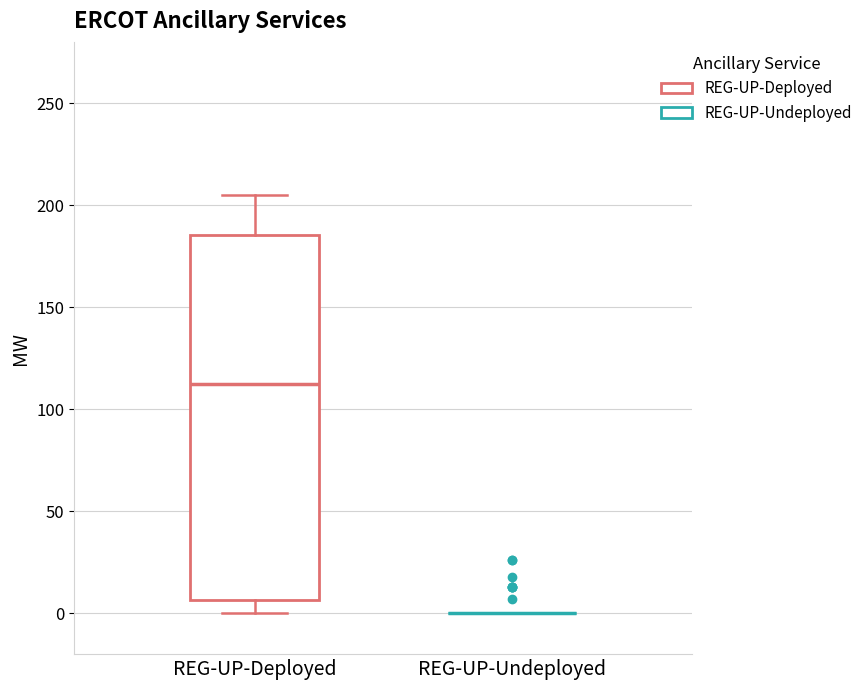

Reading left to right, read every box against the y-axis: the position of its median line, the range the box covers, and the ends of its whiskers. The values are not printed on the chart, so give them approximately, as read against the axis.

REG-UP-Deployed: median 115, box 5 to 185, whiskers 0 to 205
REG-UP-Undeployed: box collapsed to a line at 0, whiskers 0 to 0